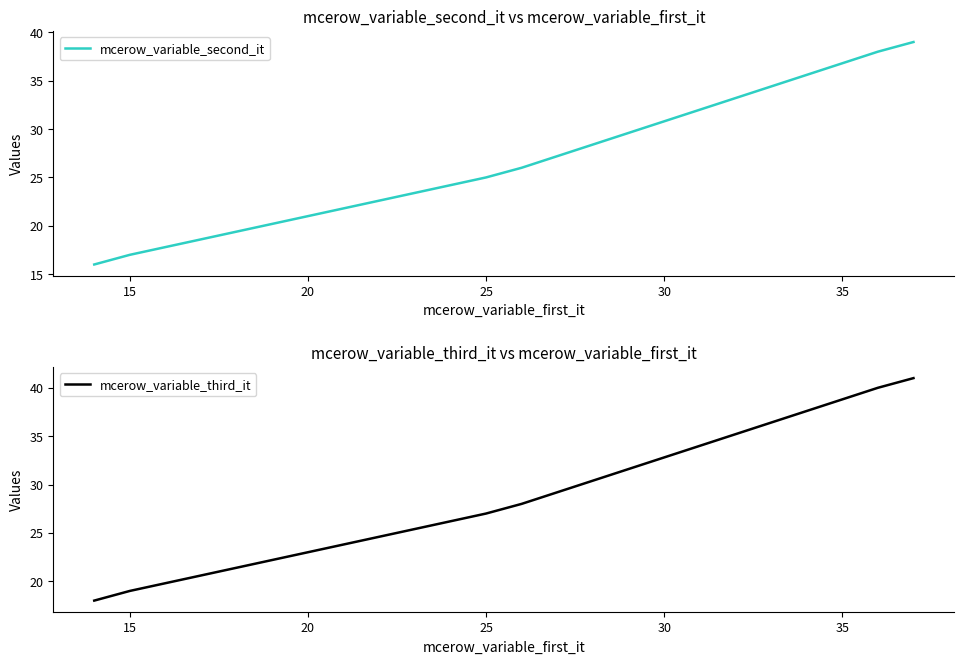

True or false: mcerow_variable_second_it has a value of 4 at 15.

False